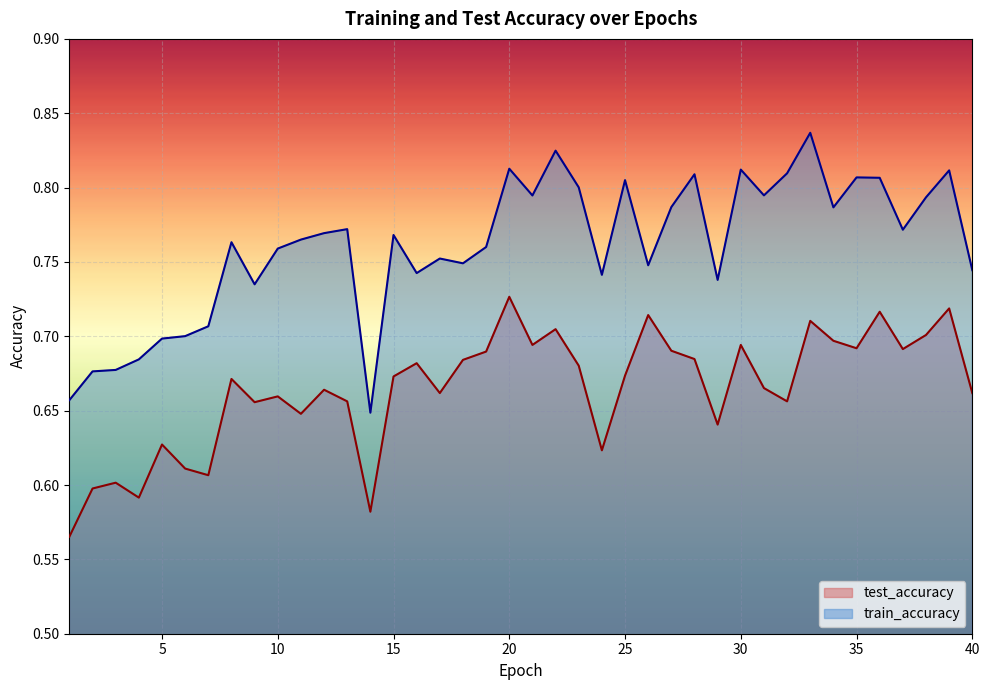

In test_accuracy, how many points are lower than both neighbors (excluding endpoints)?

12